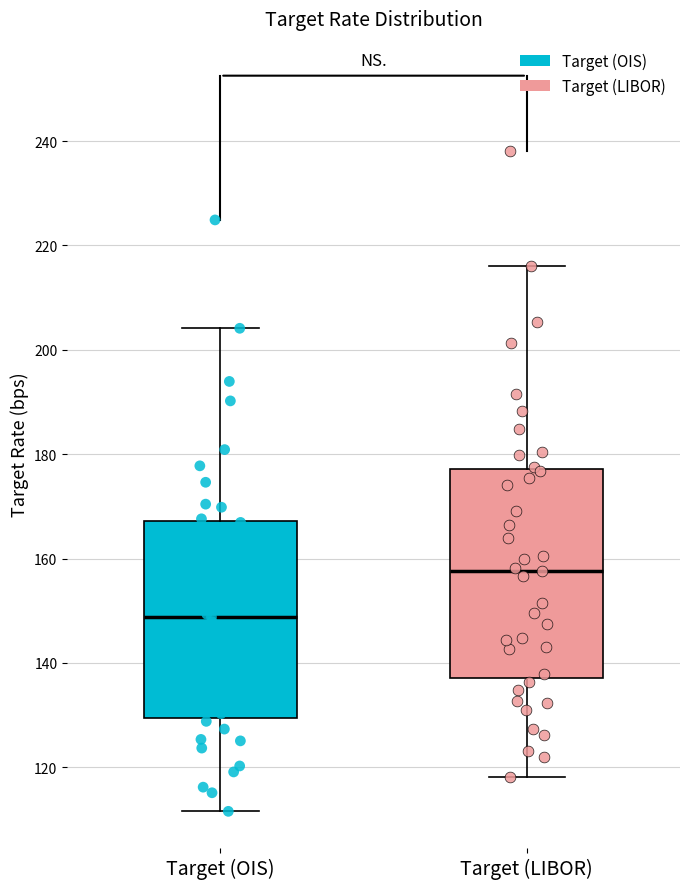

Which box's median line is the highest?

Target (LIBOR)